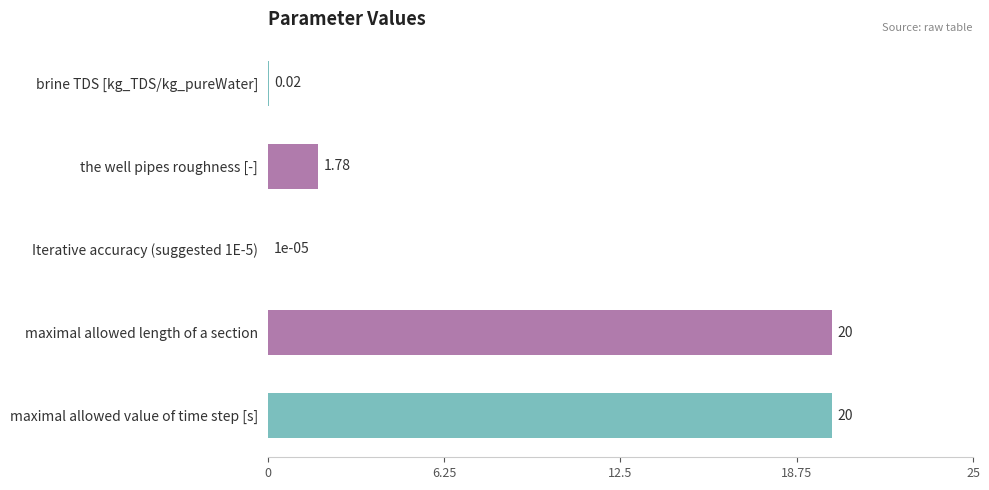

Between maximal allowed value of time step [s] and brine TDS [kg_TDS/kg_pureWater], which is larger?

maximal allowed value of time step [s]